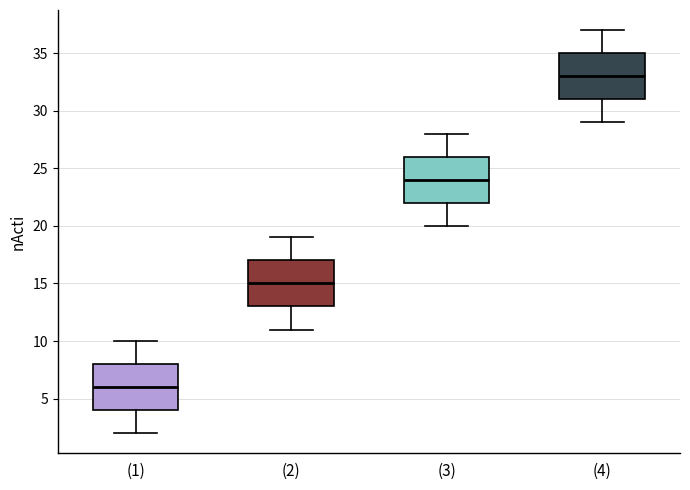

Where does the median line of the box for (3) sit on the y-axis? The values are not printed on the chart, so give them approximately, as read against the axis.

24